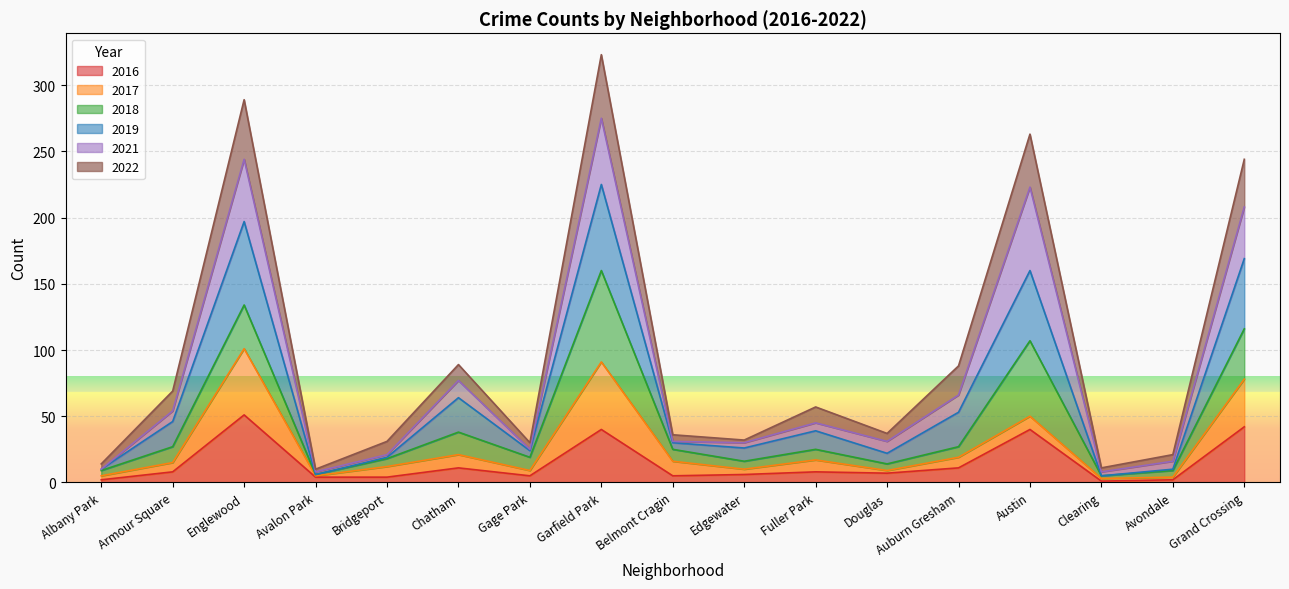

What is the sum of all 2016 values?

247